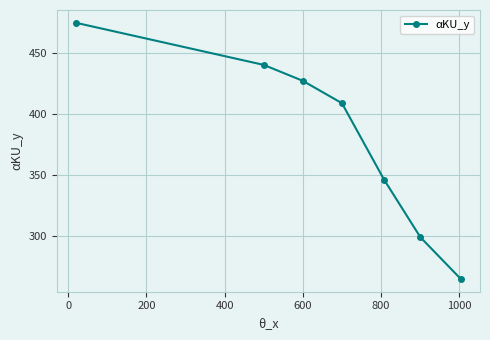

Does the chart display data point markers on the line(s)?

Yes